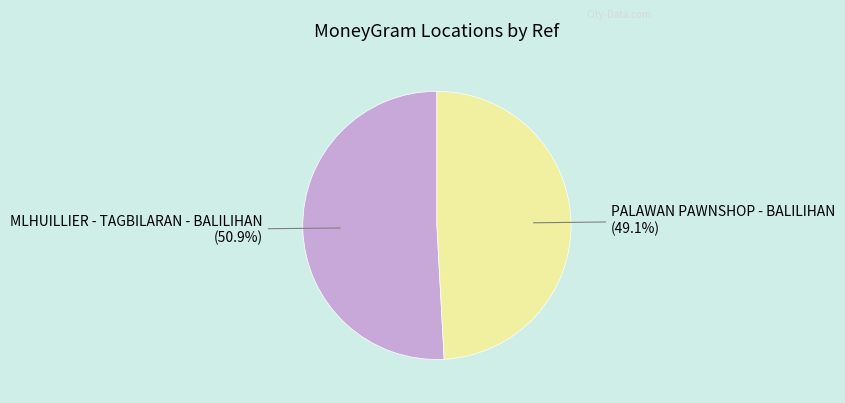

Does any single category account for the majority?

Yes